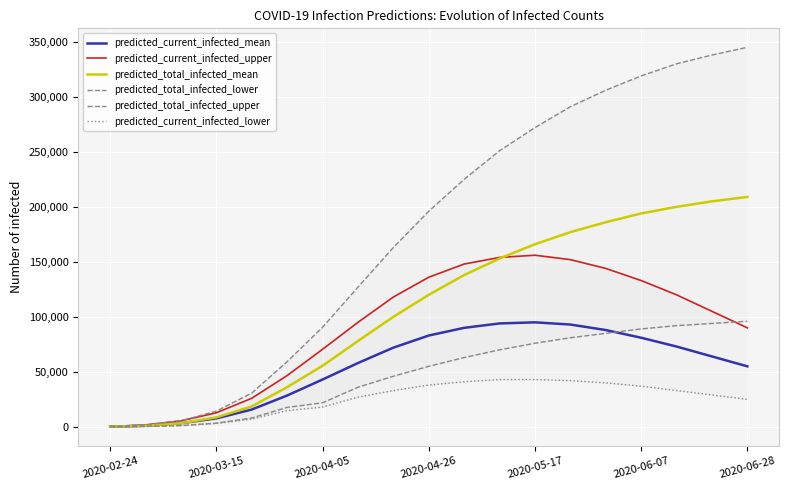

What is the total value across all series at 14?

849000